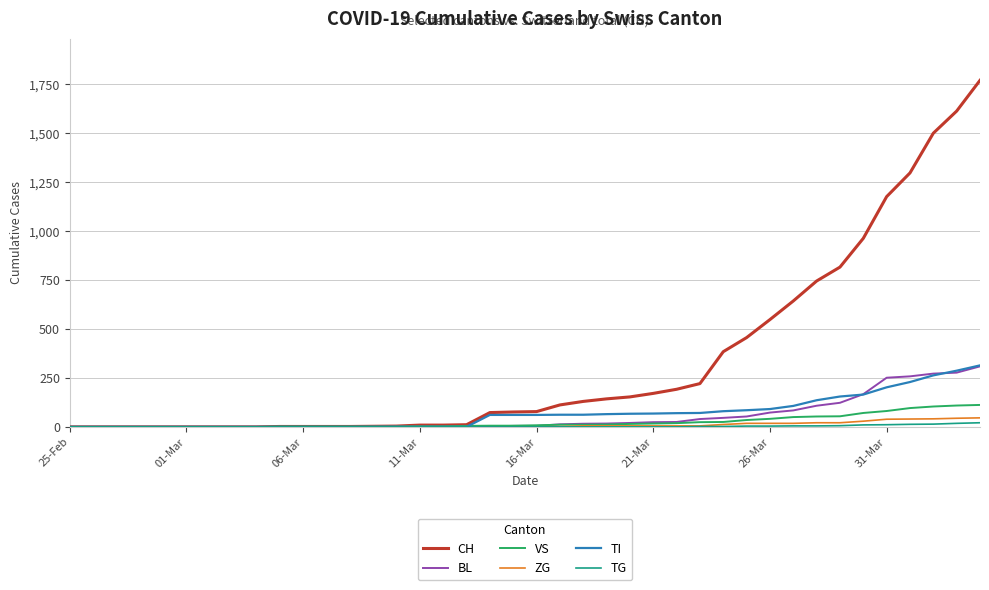

Does the chart display data point markers on the line(s)?

No